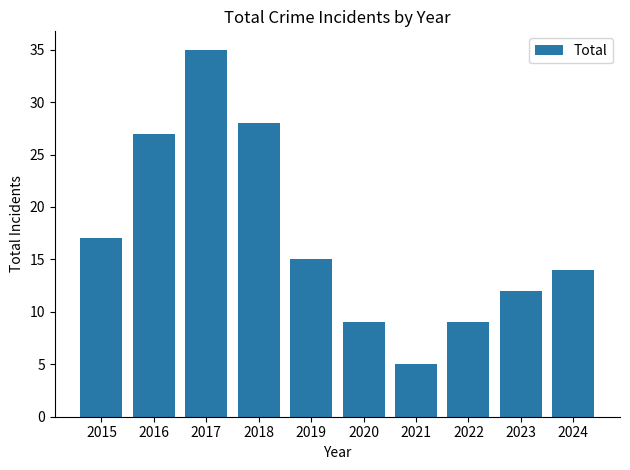

Which category has the lowest value across all series?

2021